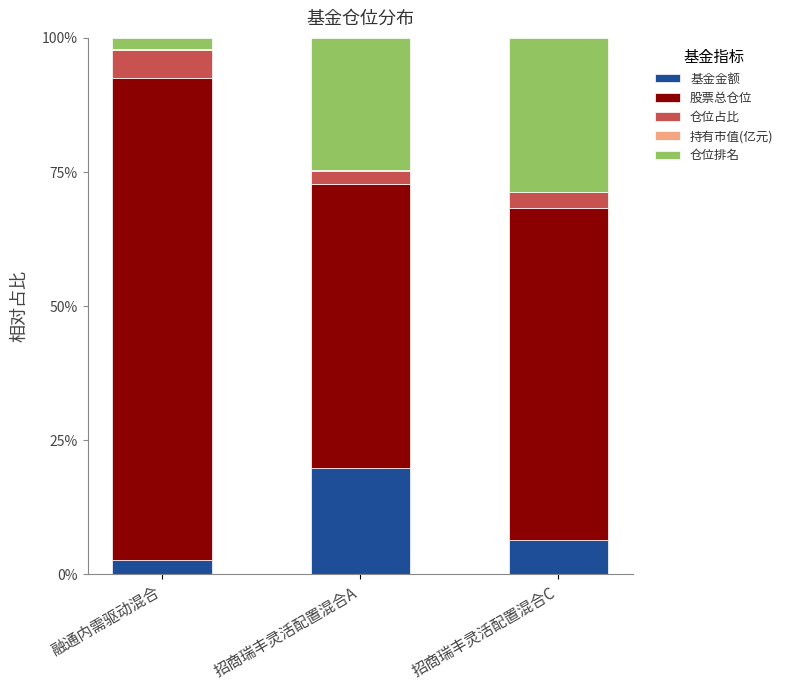

Is it true that 基金金额 equals 6.4 at 招商瑞丰灵活配置混合C?

True